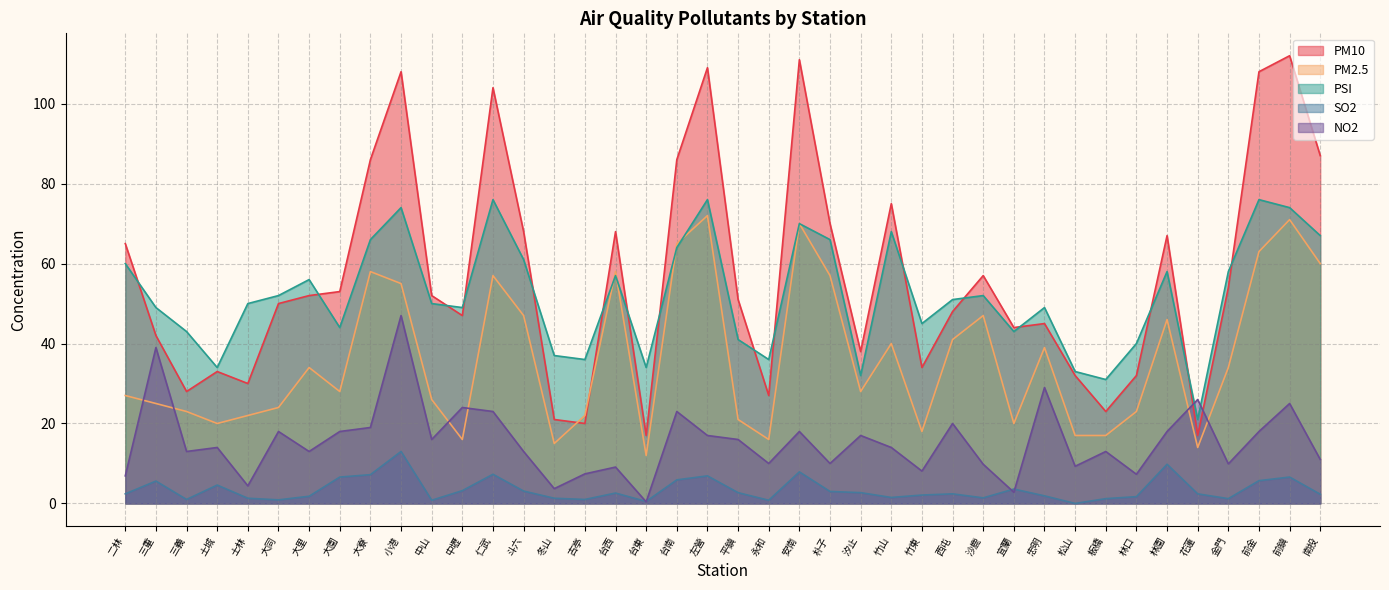

What is the difference between the highest and lowest values at 大同?

51.1